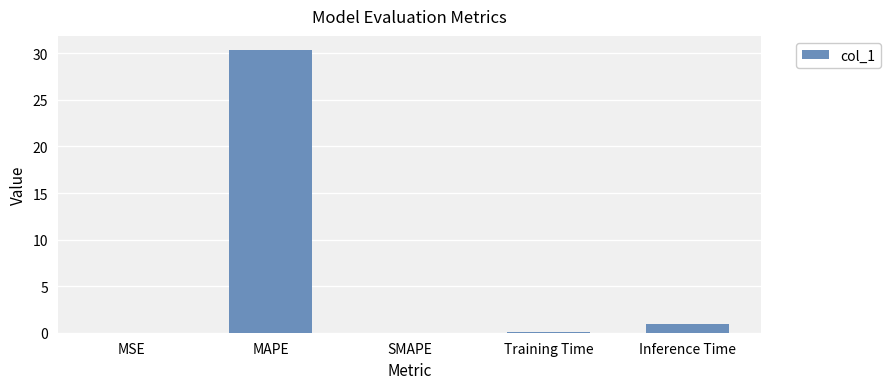

How many categories are shown in the chart?

5